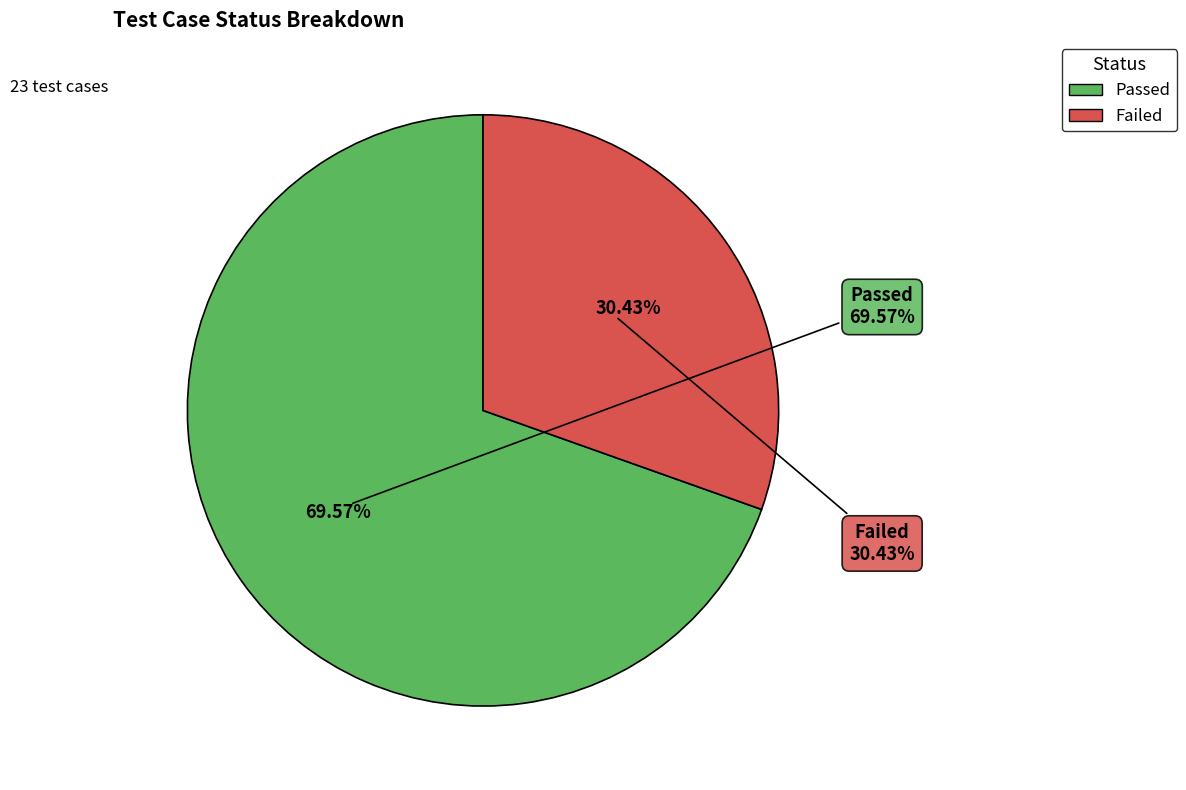

To the nearest percent, what is the difference between the largest and smallest slice percentages?

39%